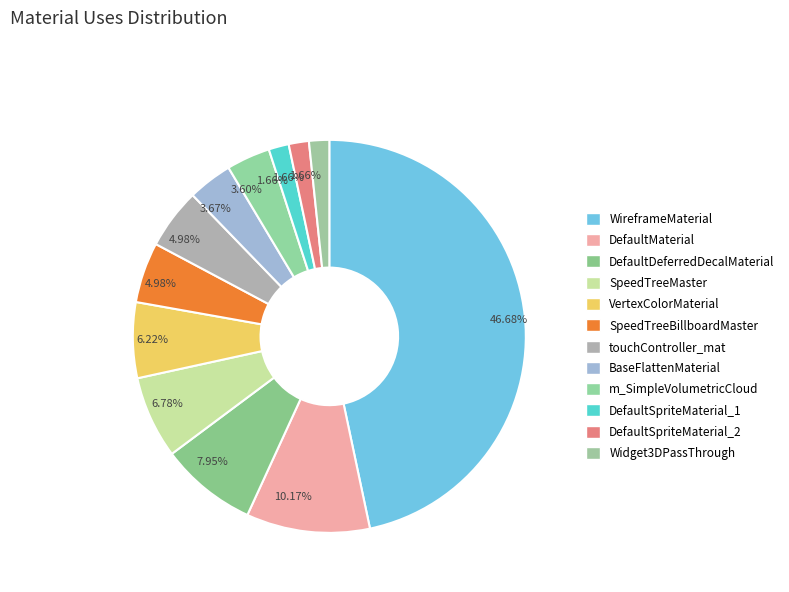

How many slices are in this pie chart?

12